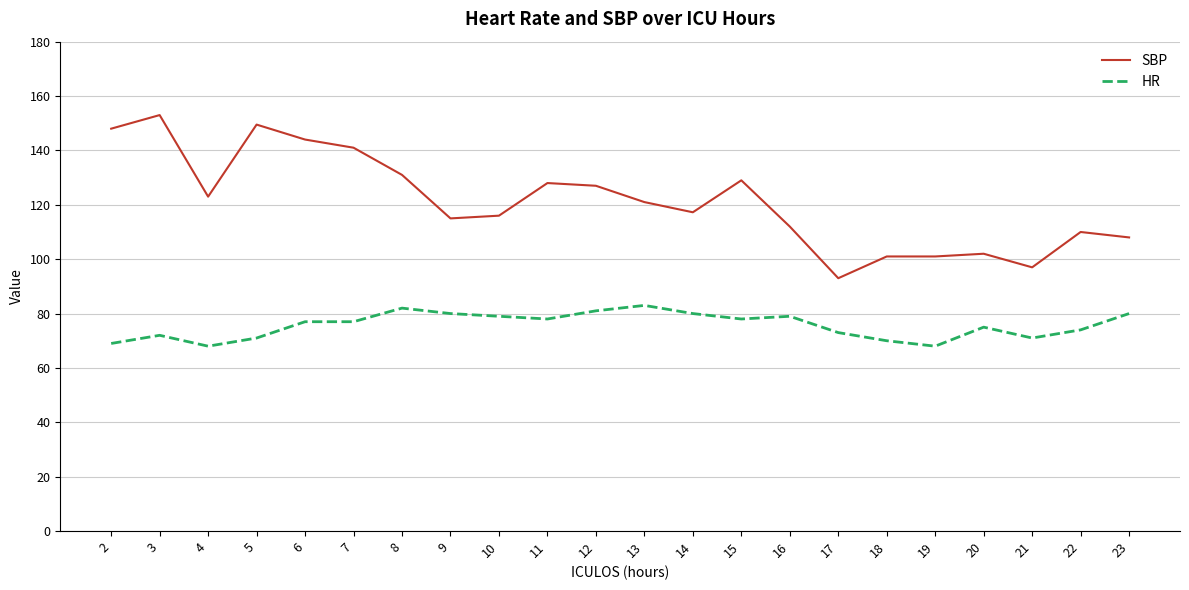

How many lines are shown in the chart?

2